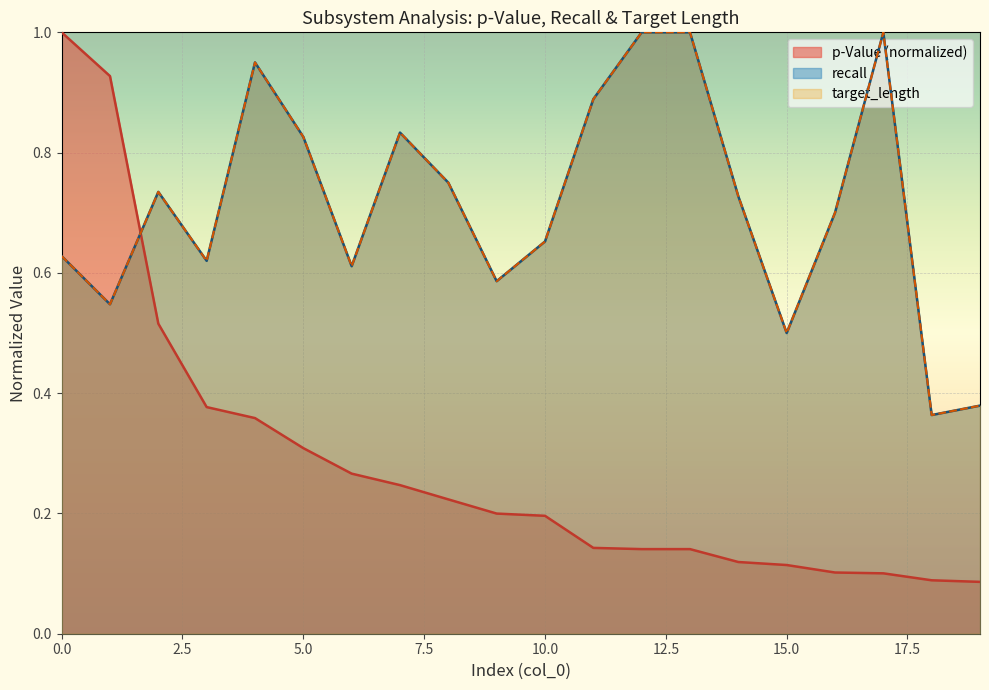

At which category does recall reach its first local valley?

1